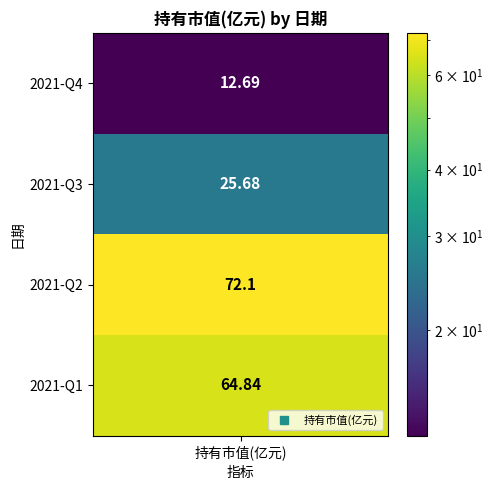

What is the greatest value displayed?

72.1